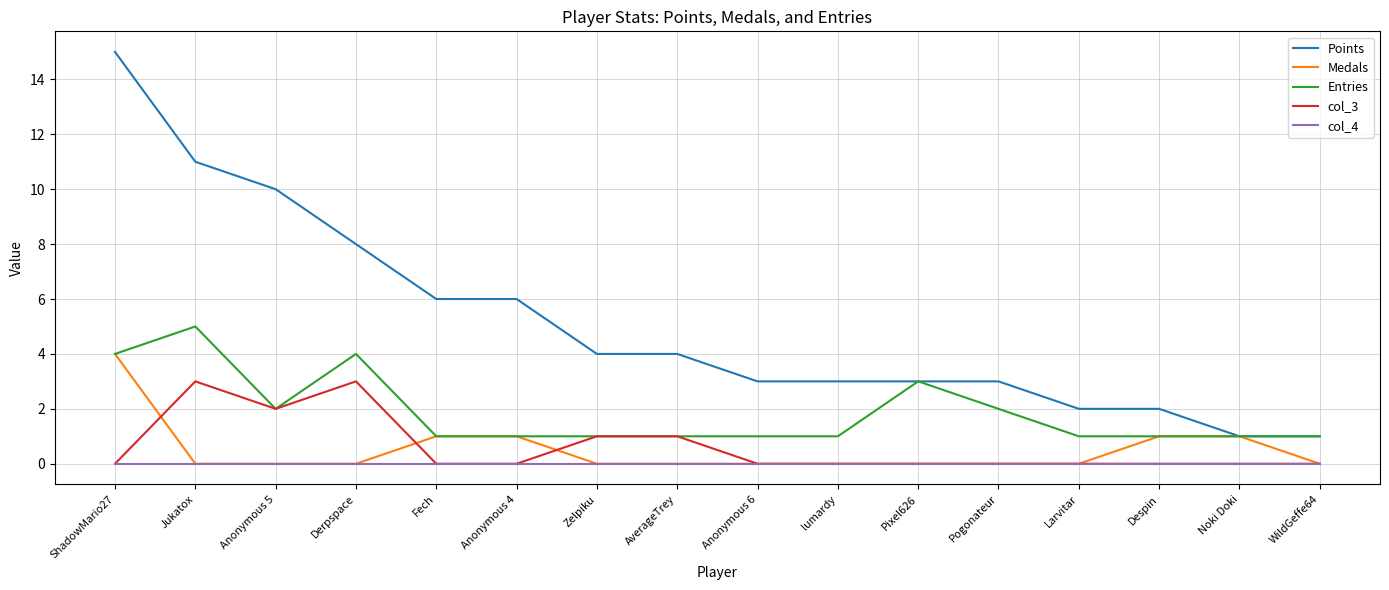

What is the total value across all series at Pixel626?

6